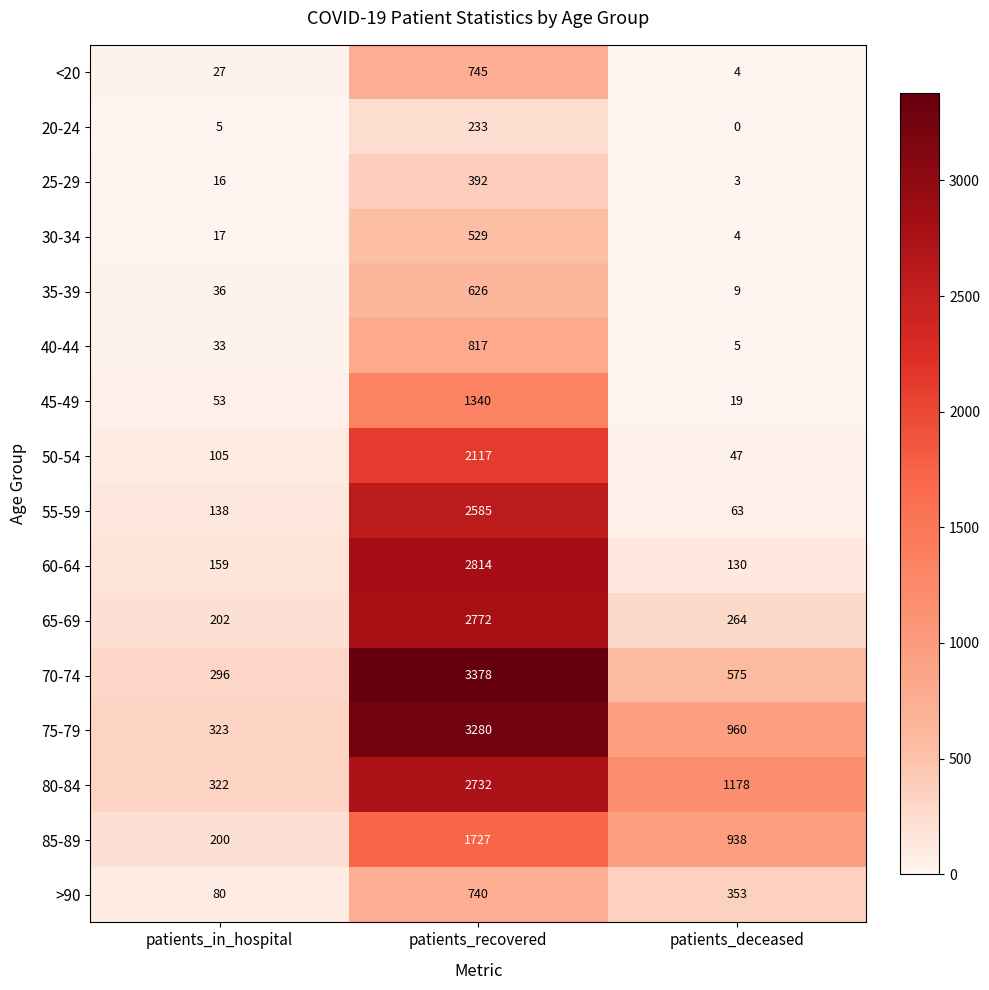

Which category has the highest value in the 55-59 series?

patients_recovered